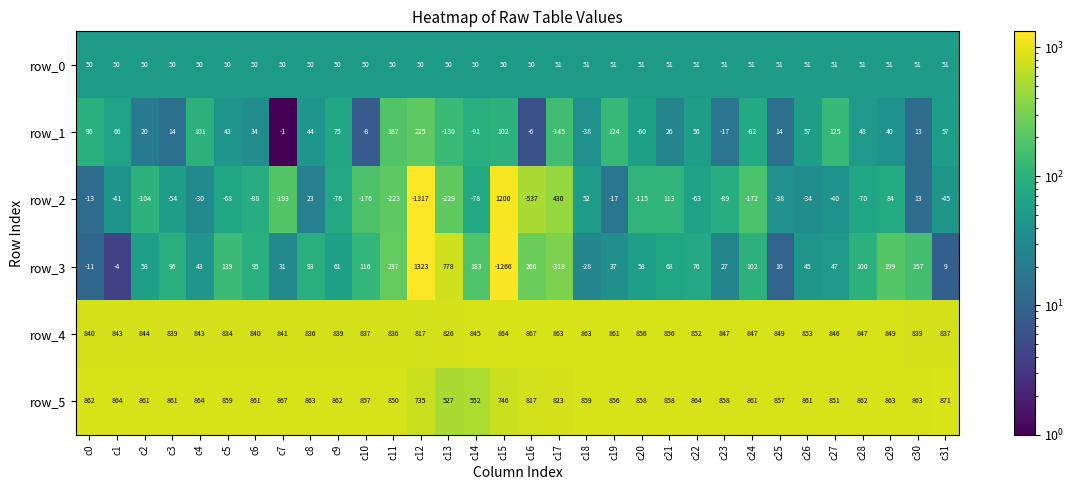

What is the sum of all row_1 values?

989